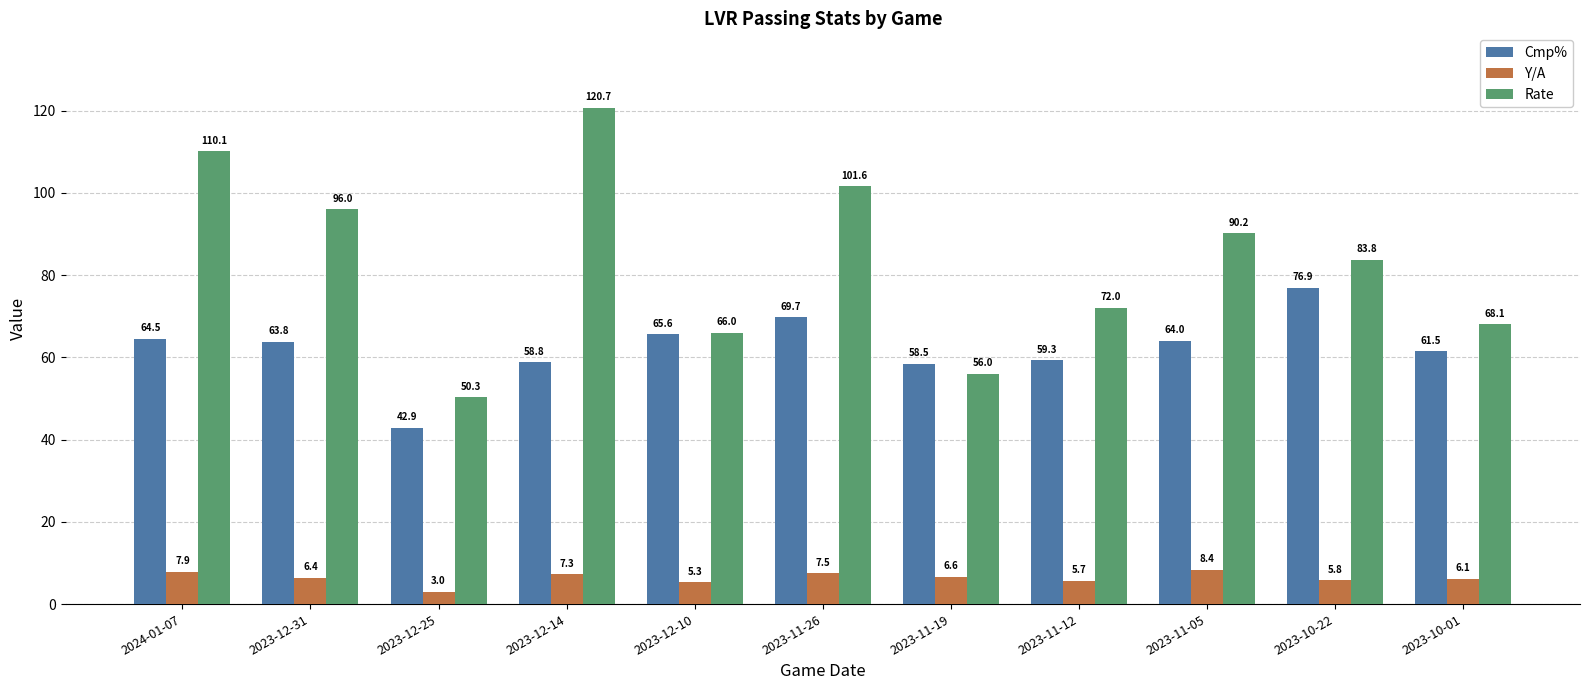

How many bars are there in total?

33